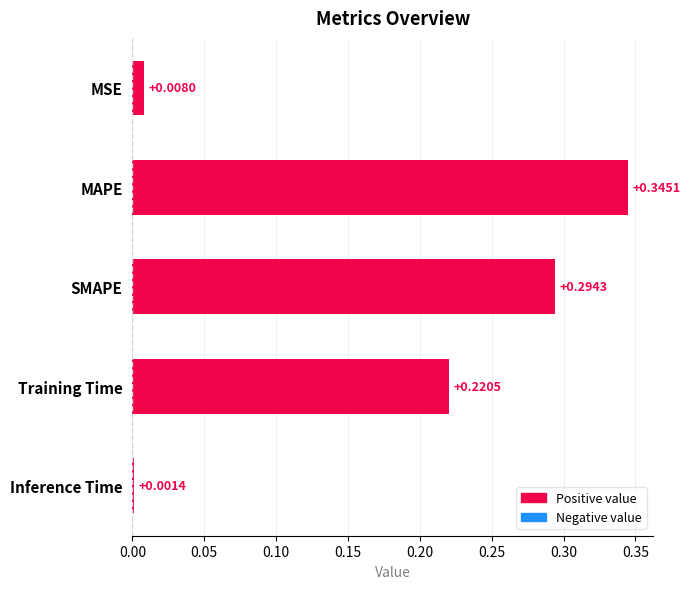

Which label corresponds to the largest value in the chart?

MAPE